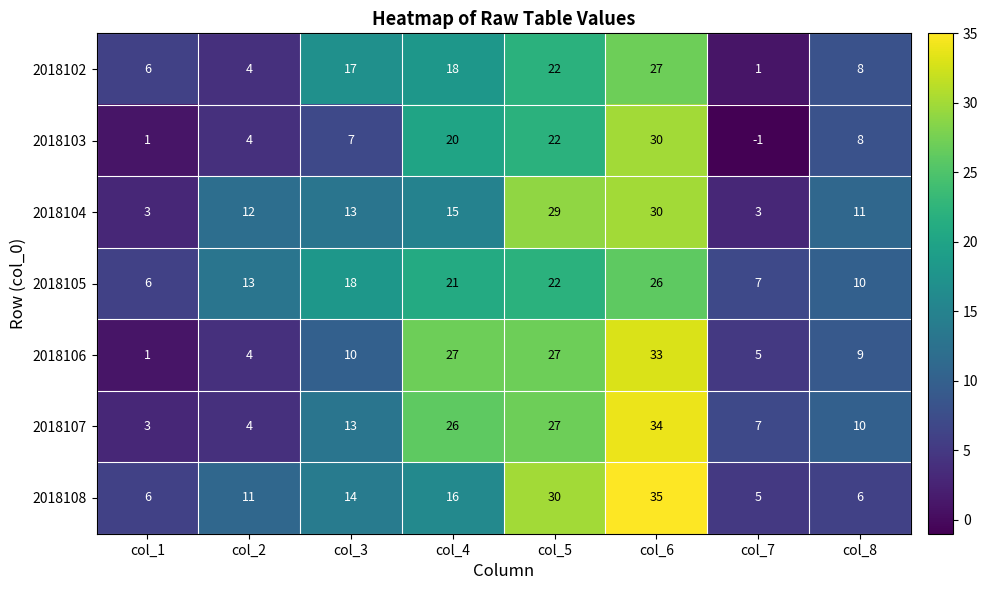

What is the total value across all series at col_1?

26